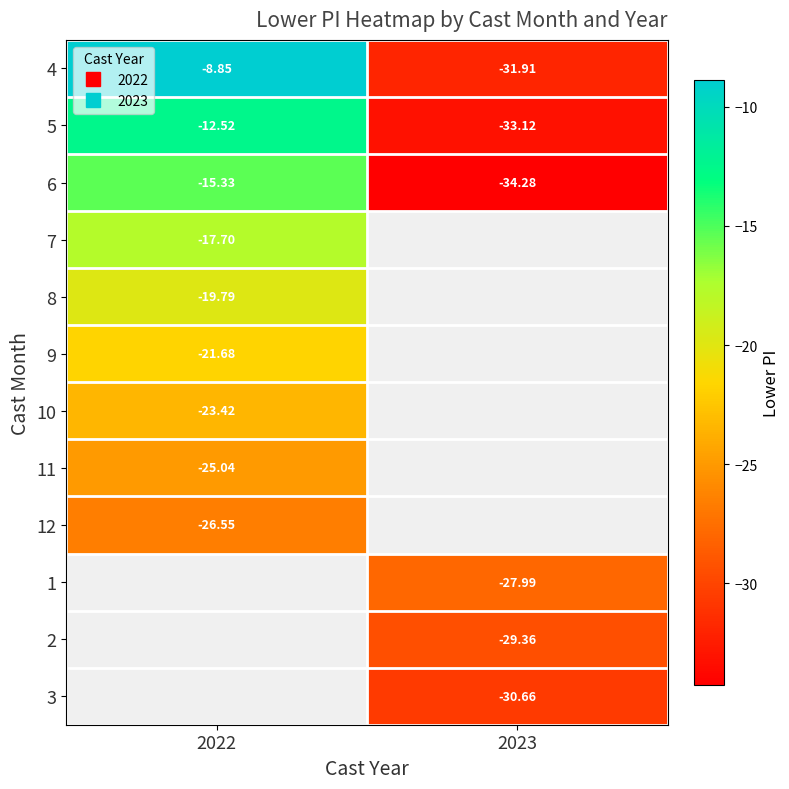

Count the number of categories in the chart.

2